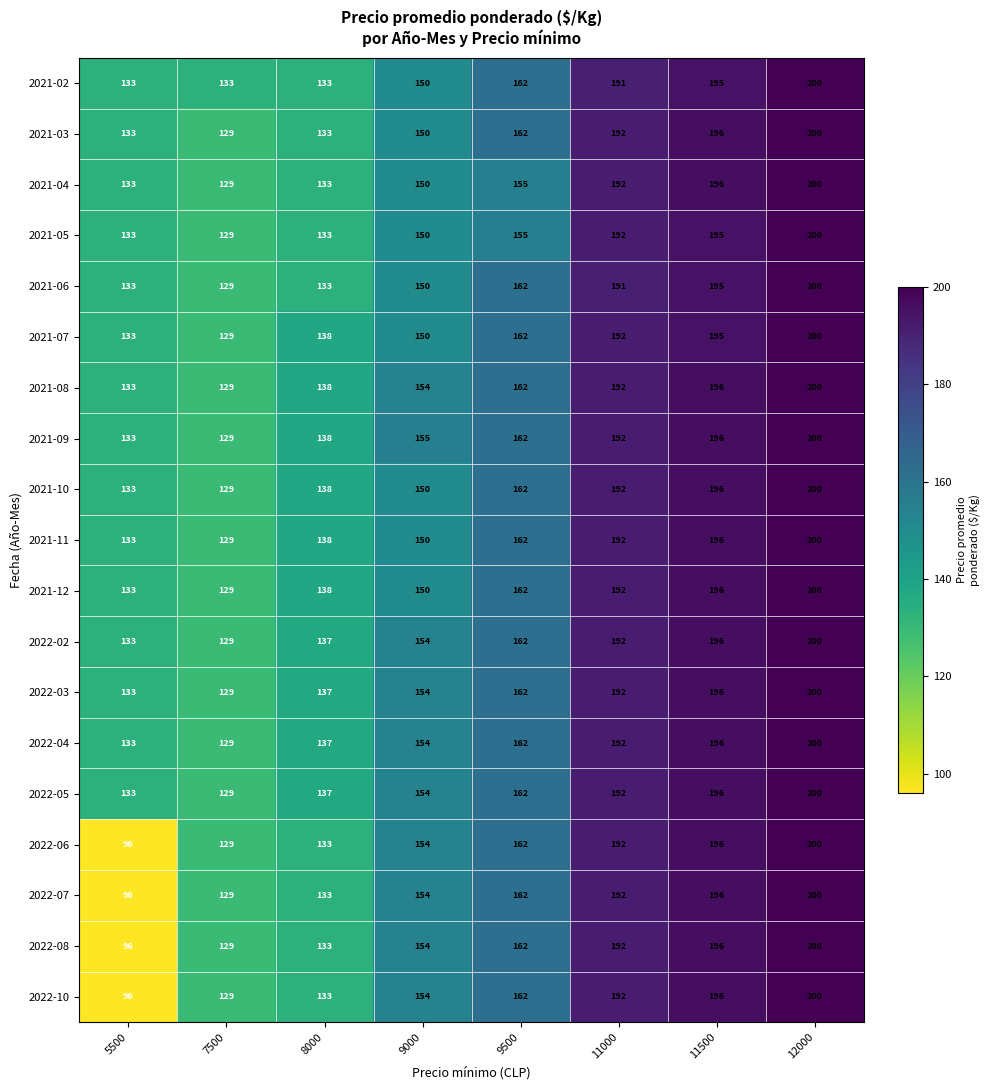

What is the sum of all 2022-06 values?

1262